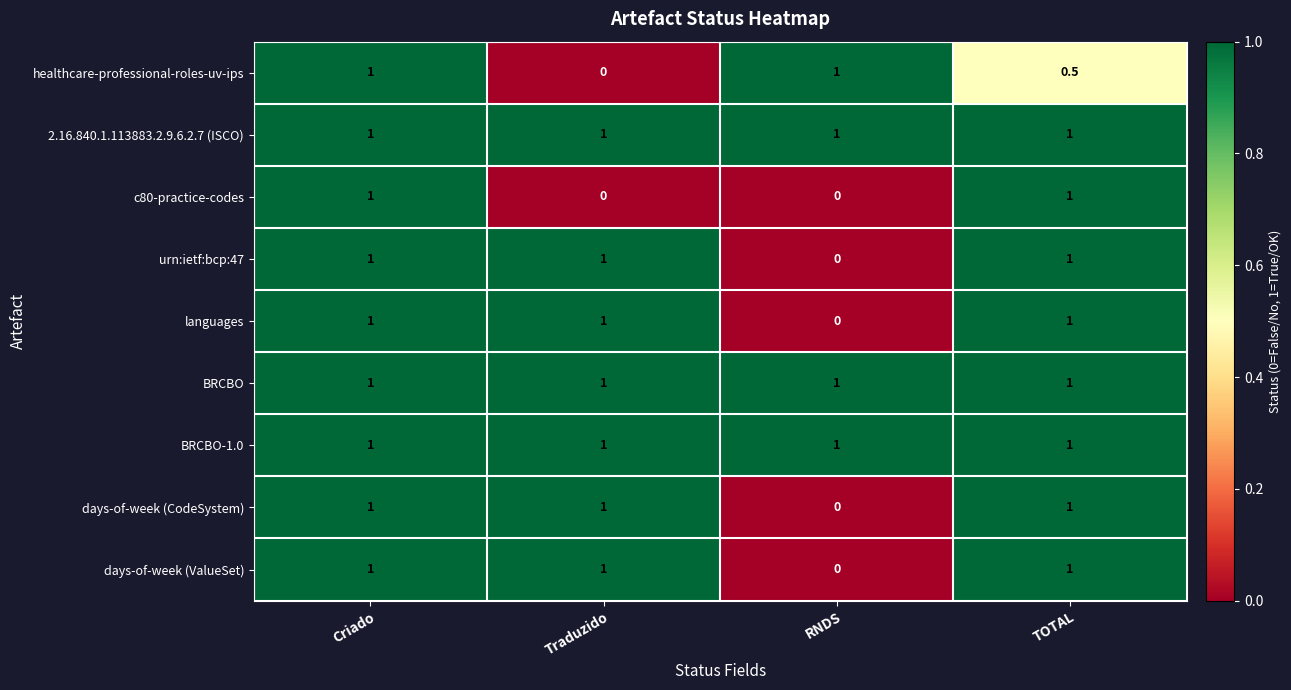

The healthcare-professional-roles-uv-ips series shows 1.0 at Criado. True or false?

True